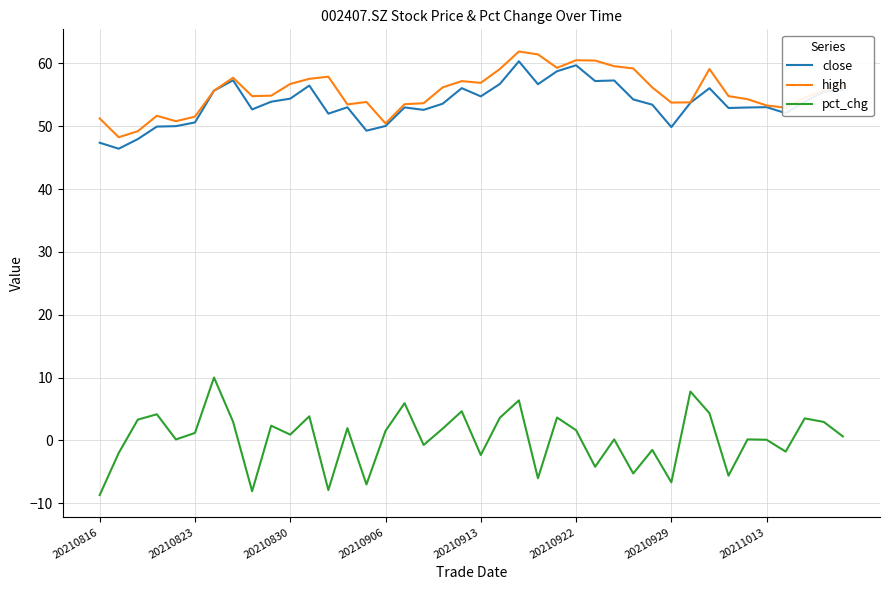

True or false: close and pct_chg cross at least once.

False